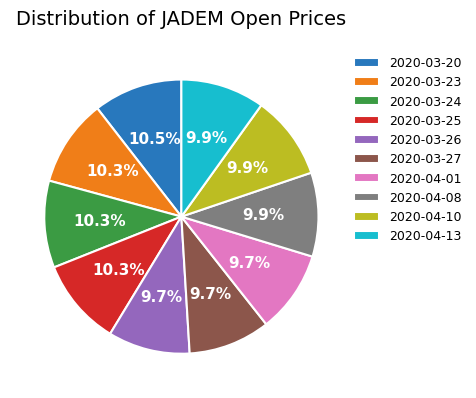

What percentage is NOT represented by 2020-04-08?

90.1%